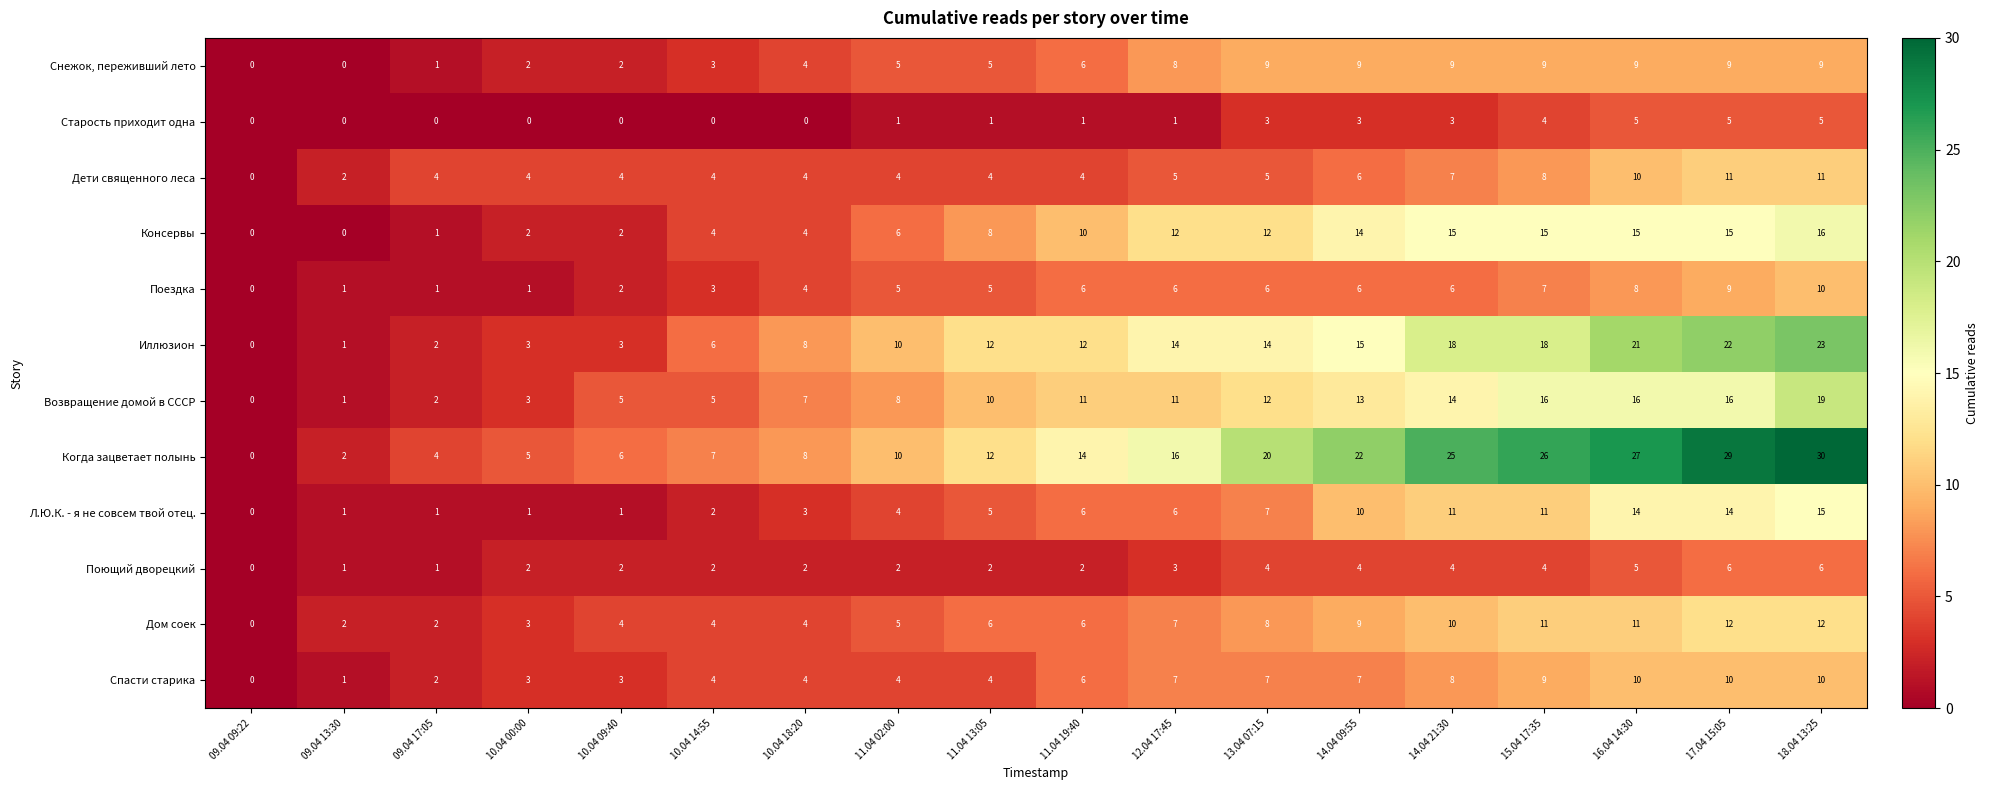

True or false: Дом соек has a value of 7 at 15.04 17:35.

False